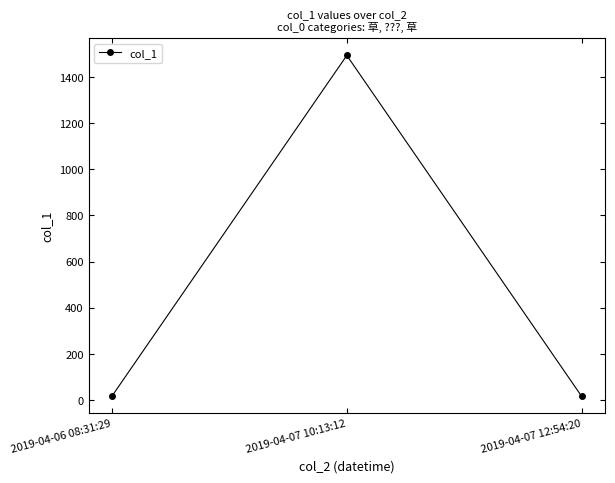

Is it true that the value at 2019-04-07 10:13:12 is 1492.6?

True